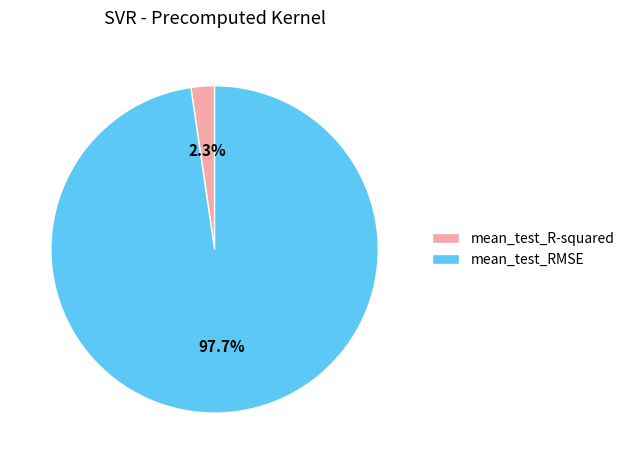

To the nearest percent, what is the difference between the largest and smallest slice percentages?

95%